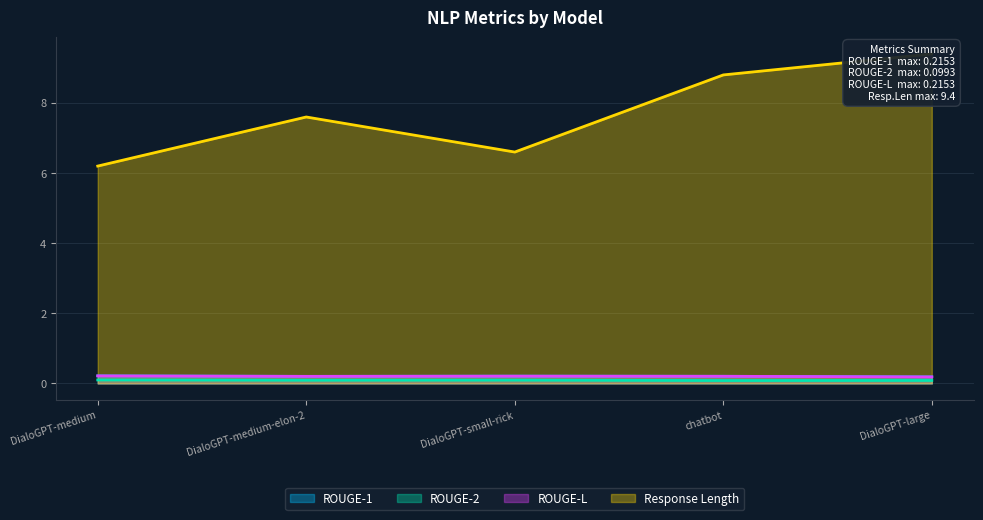

True or false: ROUGE-L and ROUGE-1 intersect in this chart.

False